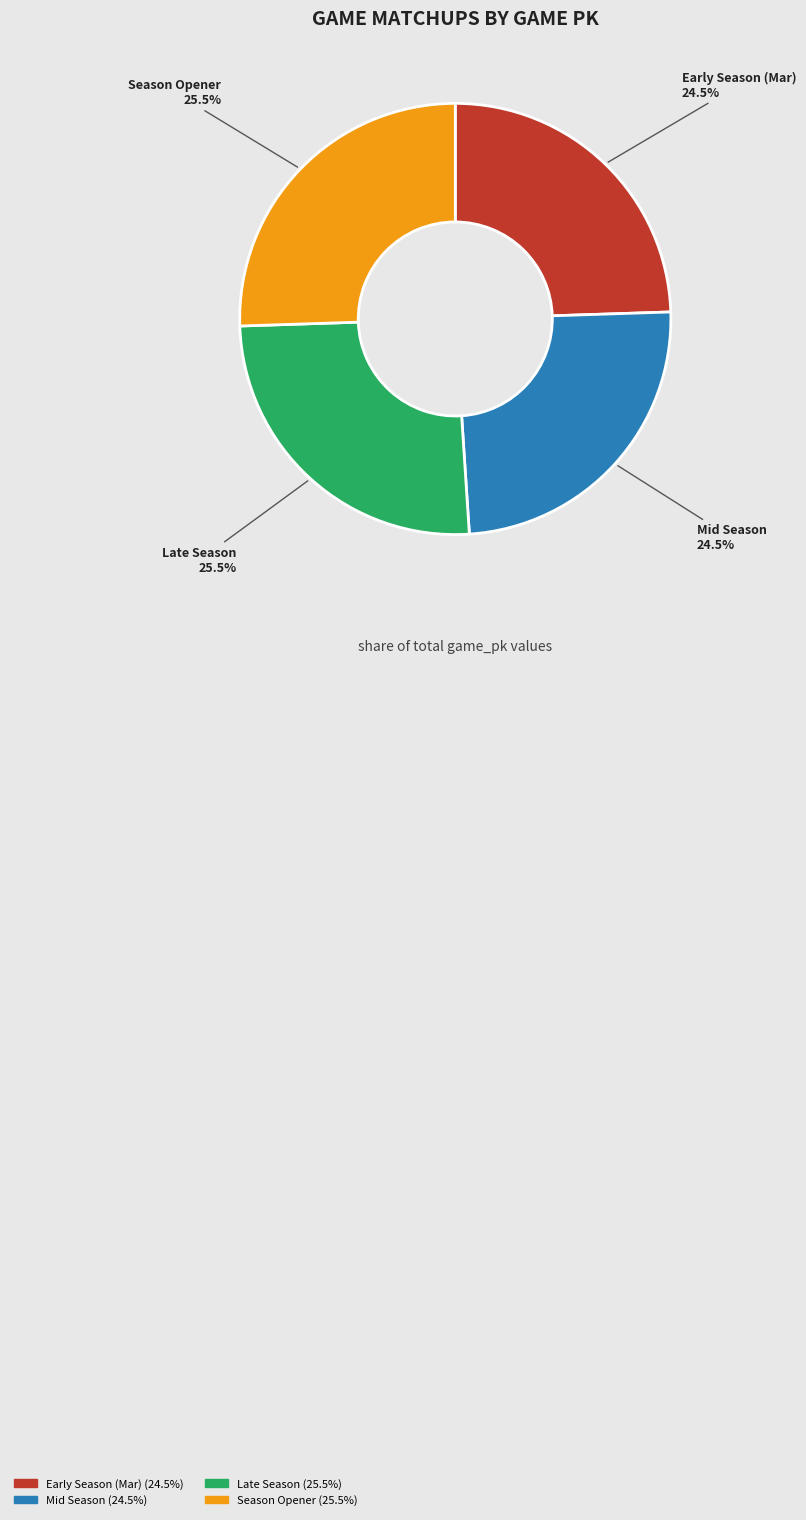

Count the number of slices in the pie.

4